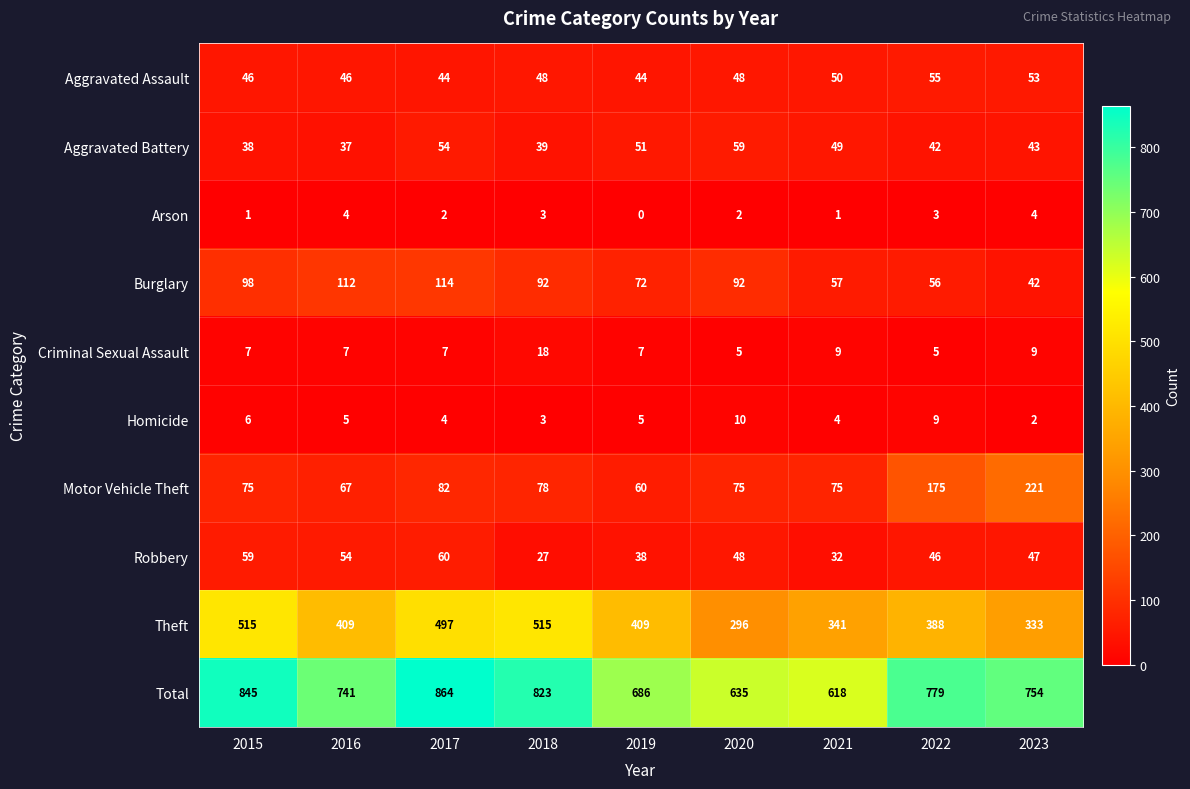

At which label is Motor Vehicle Theft closest to 140?

2022